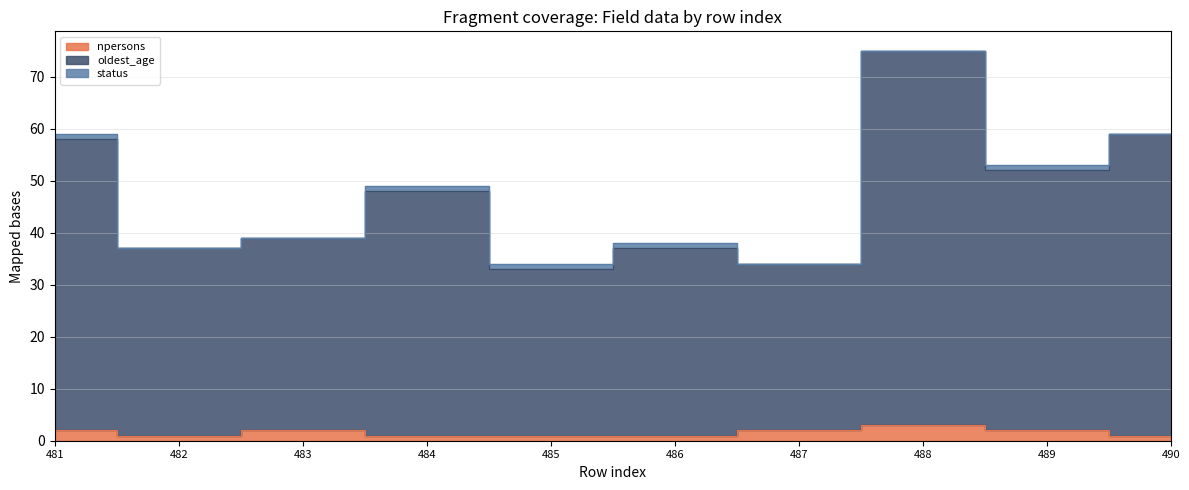

The value of oldest_age at 486 is 37. True or false?

True